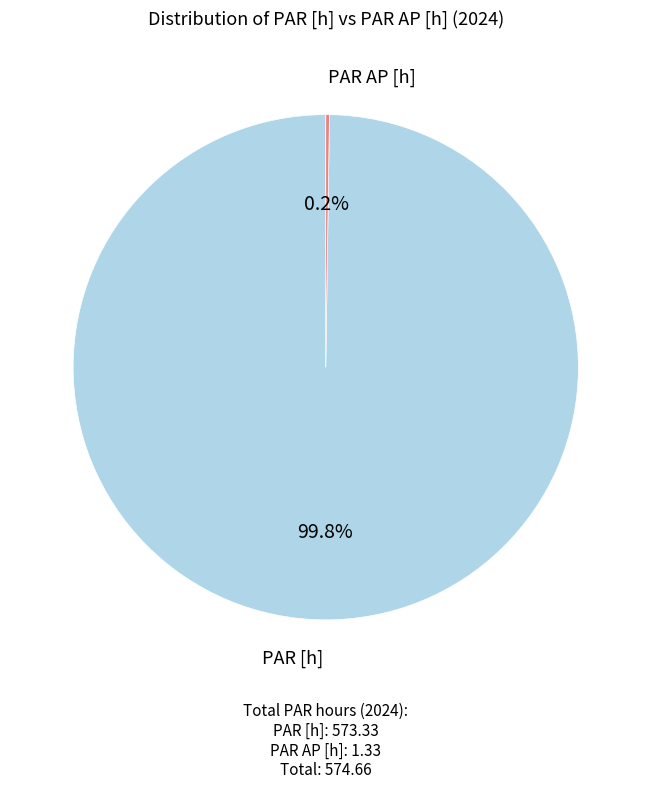

Is there a majority slice in this chart?

Yes